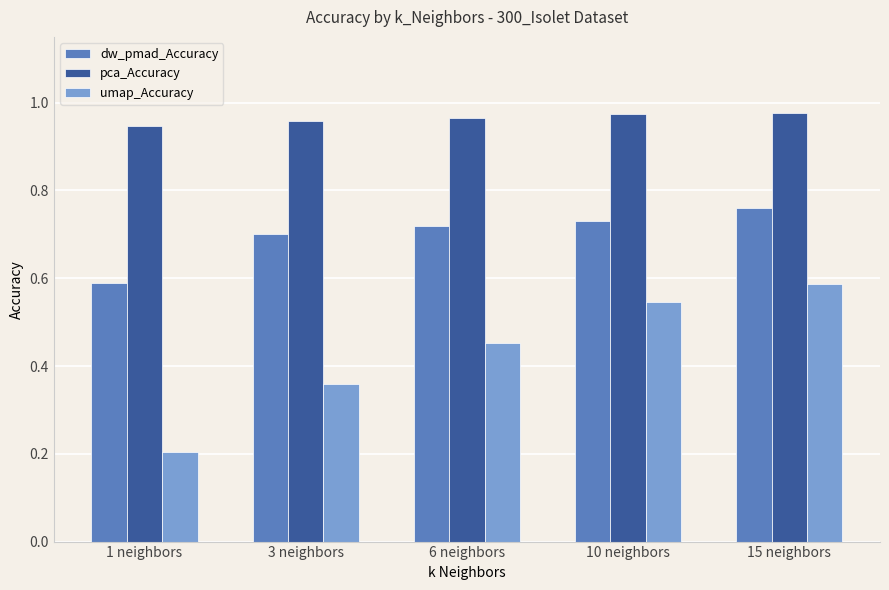

The value of dw_pmad_Accuracy at 3 neighbors is 1.2. True or false?

False